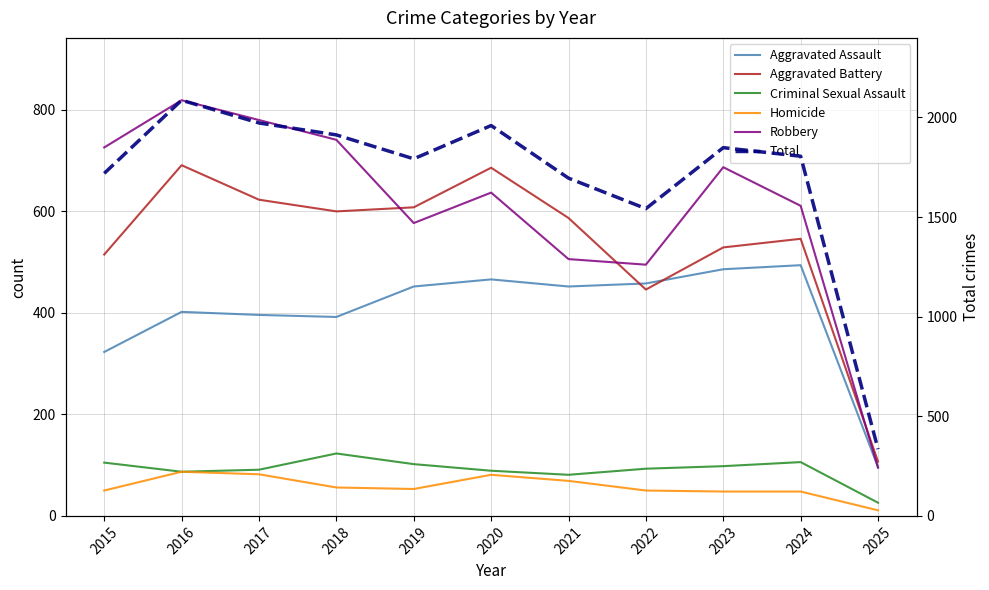

The Aggravated Assault series shows 402 at 2016. True or false?

True